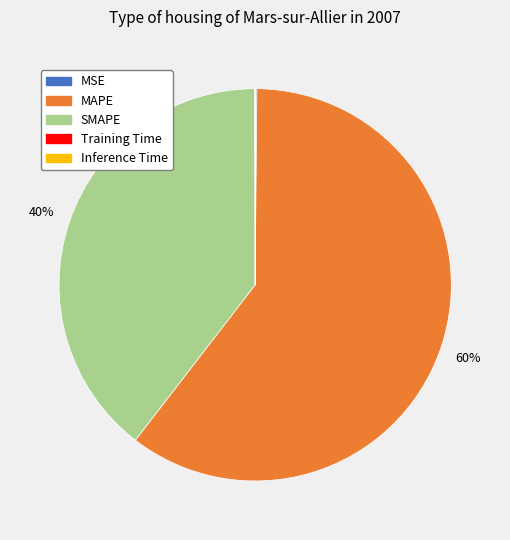

What percentage is the SMAPE slice, to the nearest percent?

40%